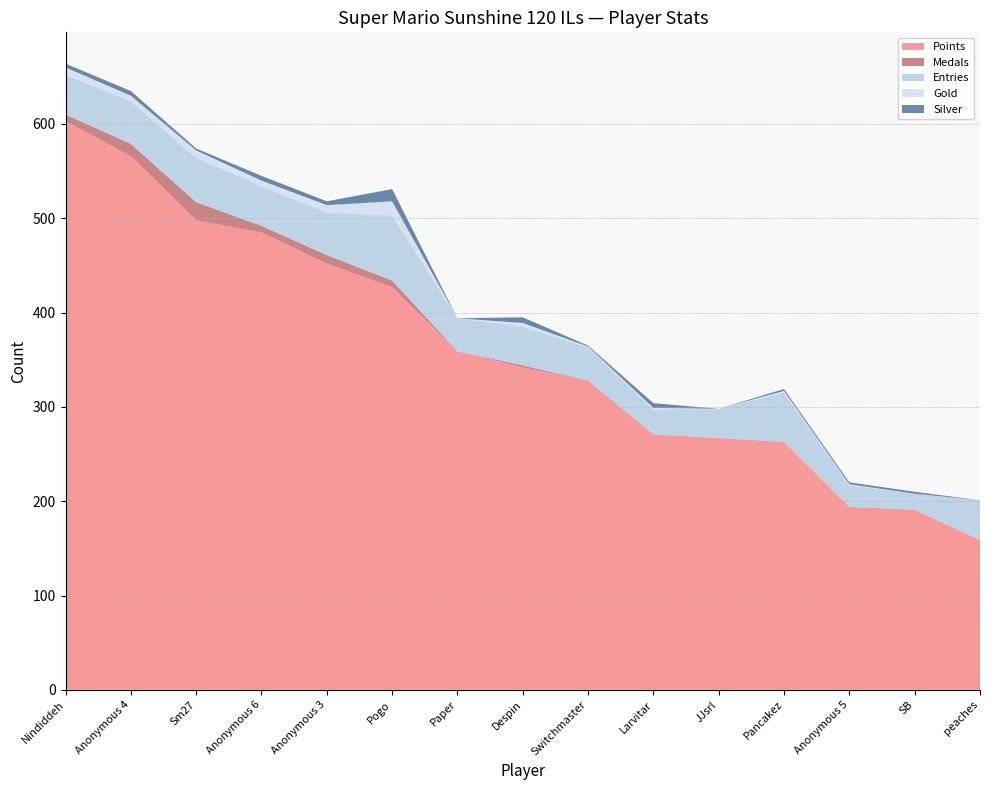

Reading left to right, list all the values displayed in this chart.

Points: 603	566	498	485	452	427	359	342	328	271	267	263	194	191	159
Medals: 7	13	19	7	9	7	0	2	0	0	0	0	0	0	0
Entries: 42	45	47	42	45	69	35	41	35	26	31	52	23	17	42
Gold: 8	6	8	6	8	15	0	4	1	2	0	2	1	0	0
Silver: 4	5	2	5	4	13	0	6	1	5	0	2	2	2	0